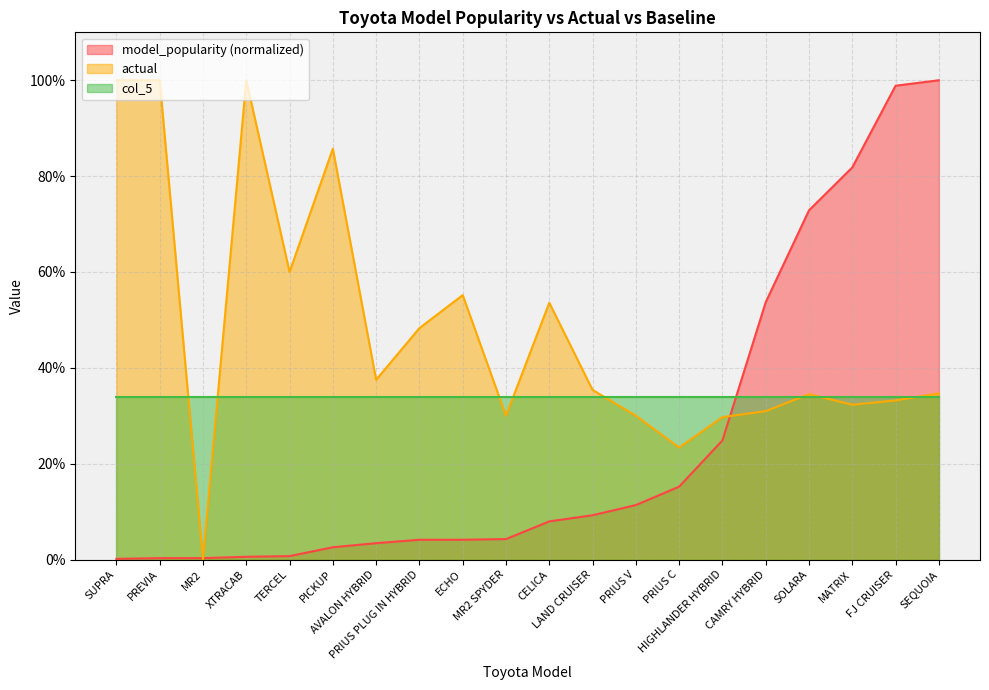

At how many categories does at least one series exceed 0?

20